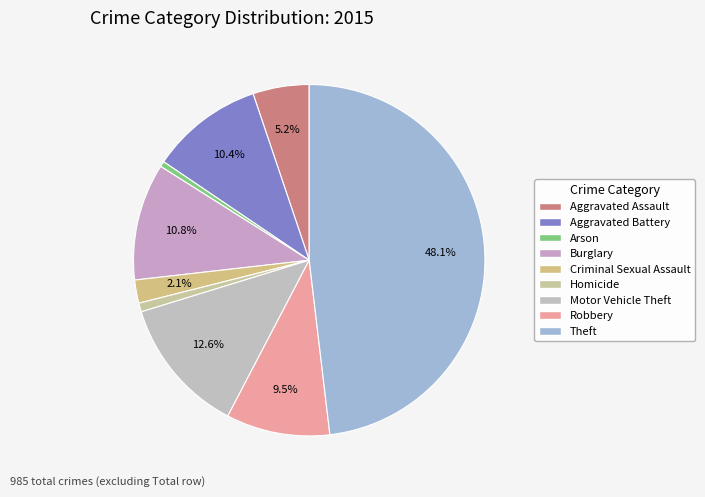

What percentage is the Theft slice, to the nearest percent?

48%